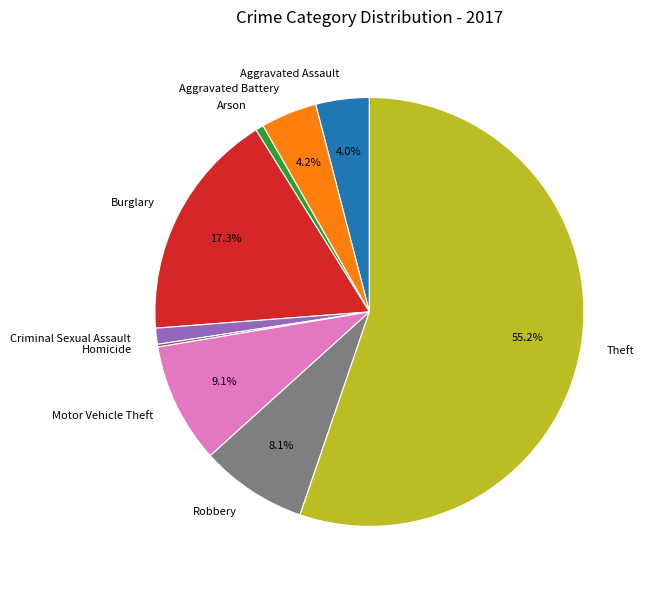

Combined, do Motor Vehicle Theft and Arson account for over 50%?

No